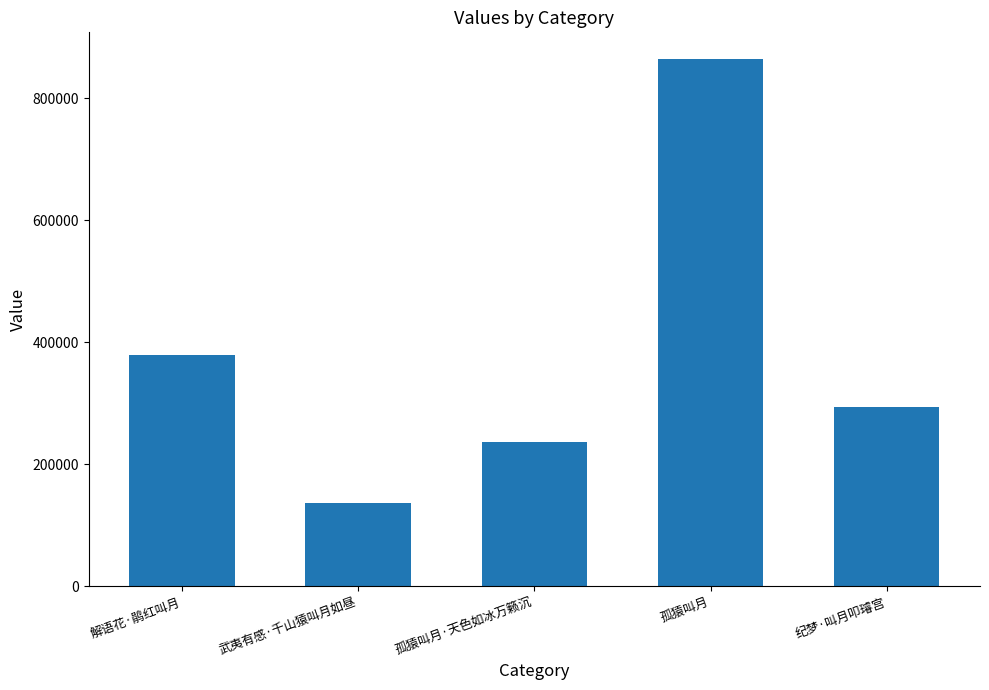

At which category does the chart reach its peak across all series?

孤猿叫月